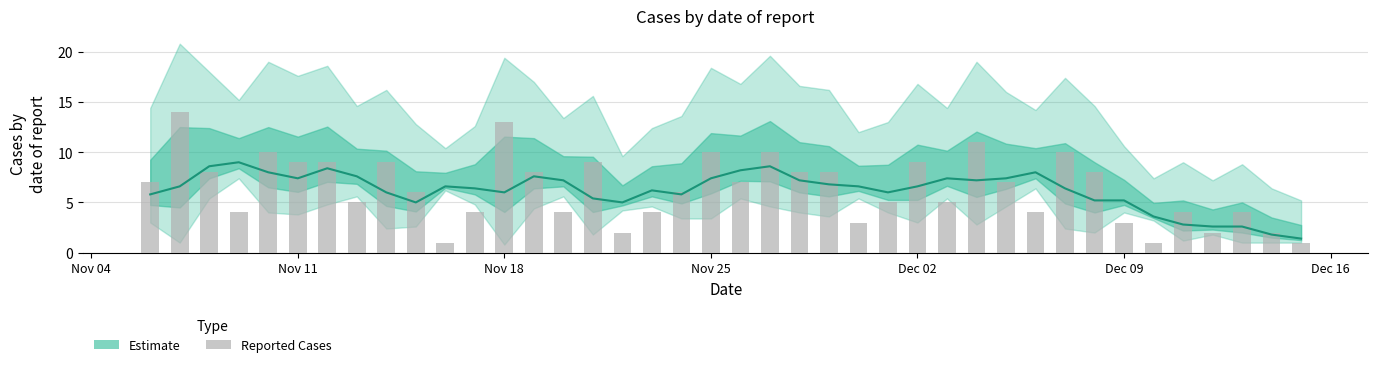

How many bars are there in total?

40